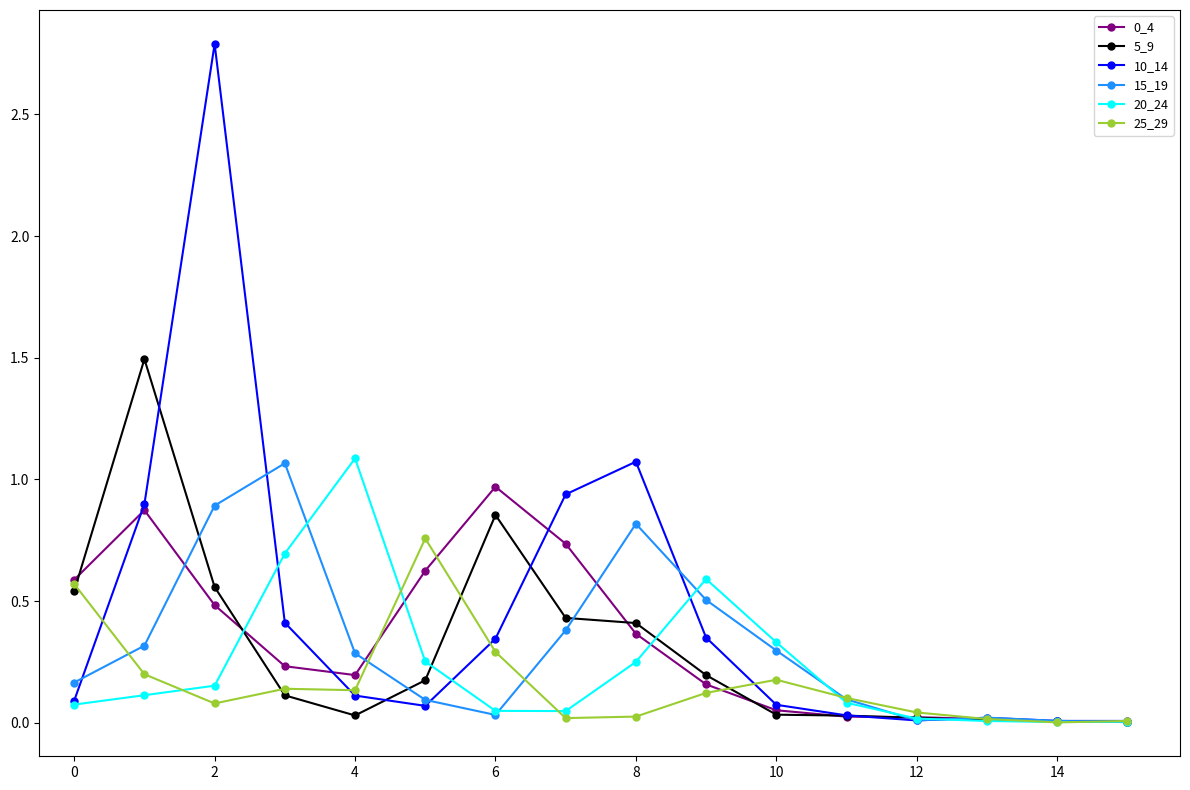

In 15_19, how many points are higher than both neighbors (excluding endpoints)?

3